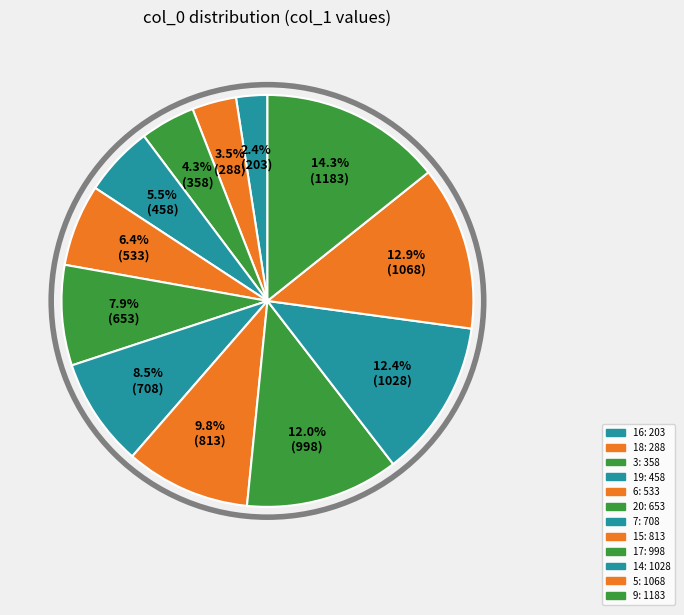

Count the number of slices in the pie.

12